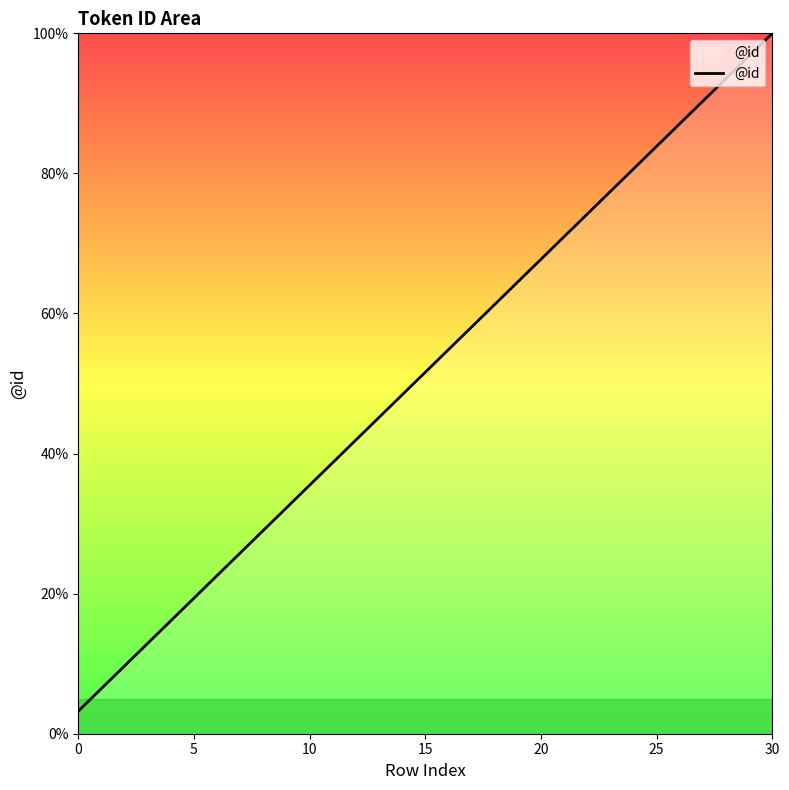

What is the maximum value shown in the chart?

100.0